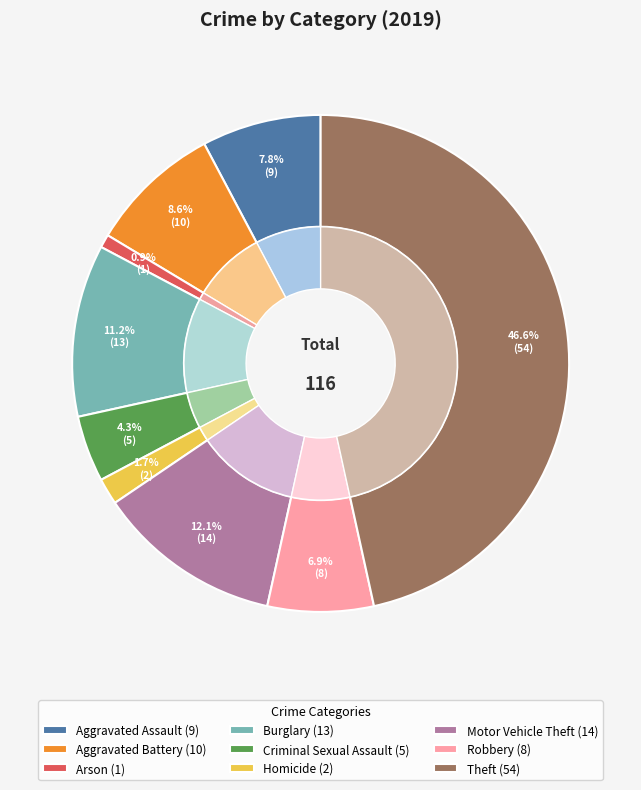

How many segments does this pie chart have?

9